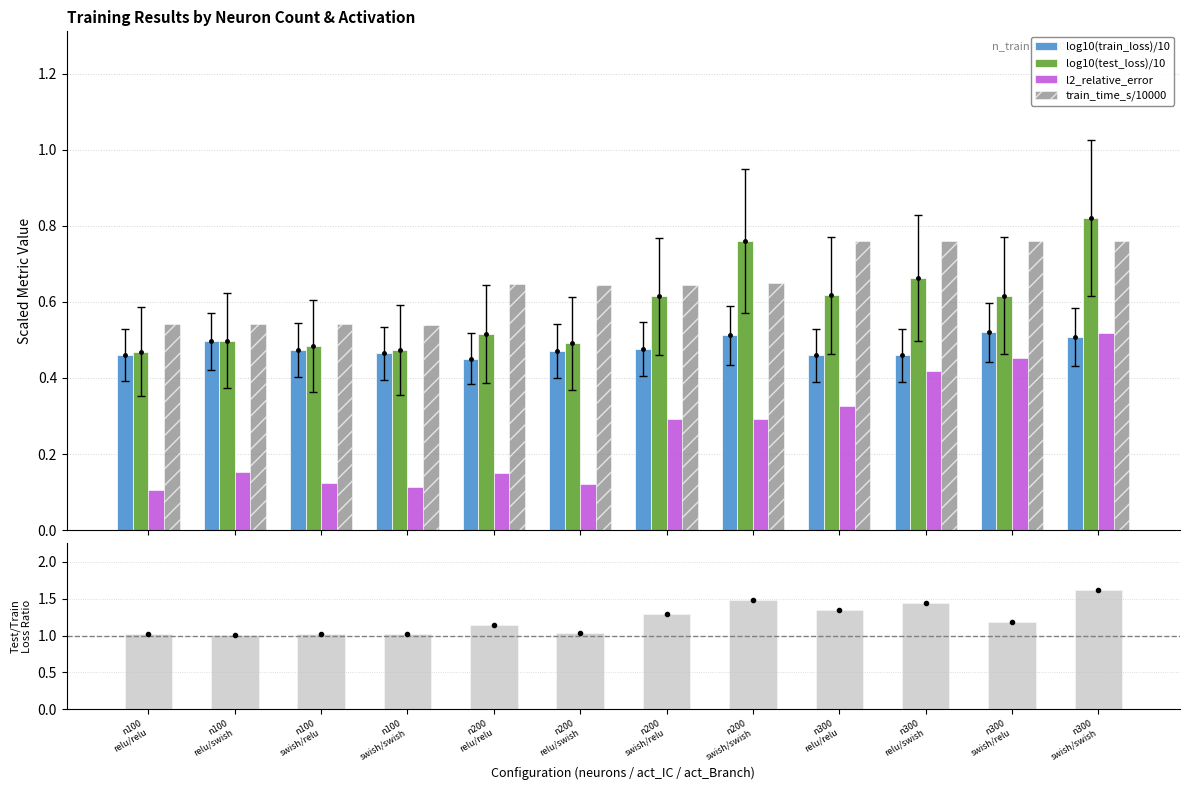

What is the maximum value for log10(train_loss)/10?

0.5